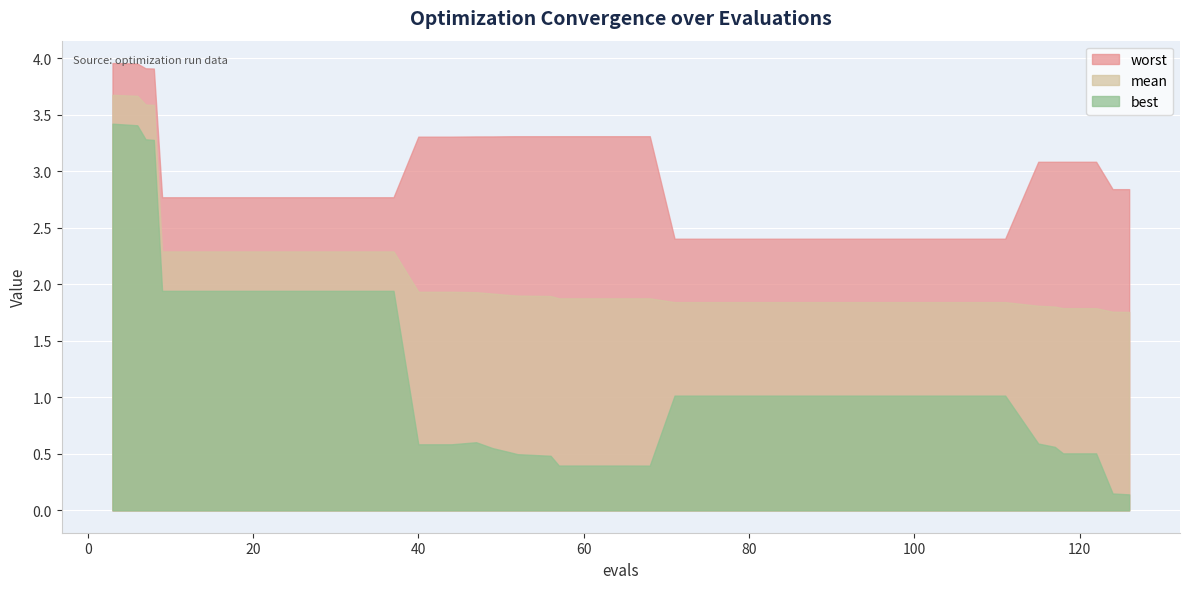

Which series has the widest spread of values?

best